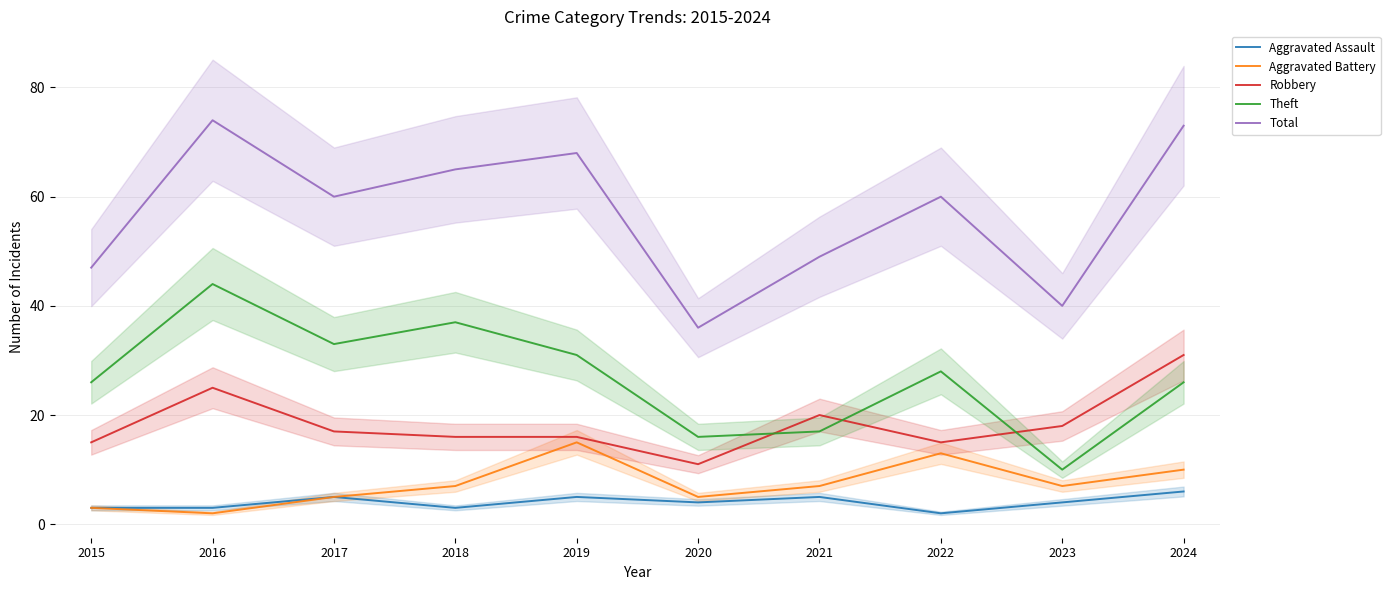

True or false: Robbery and Aggravated Battery intersect in this chart.

False